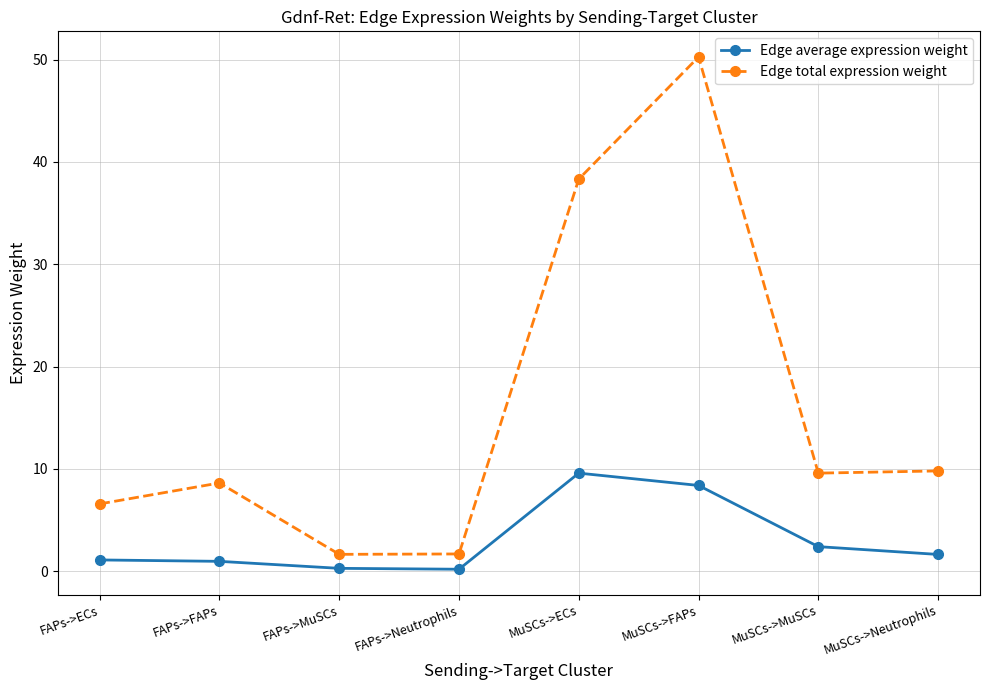

List the series in order of their overall mean, lowest first.

Edge average expression weight, Edge total expression weight